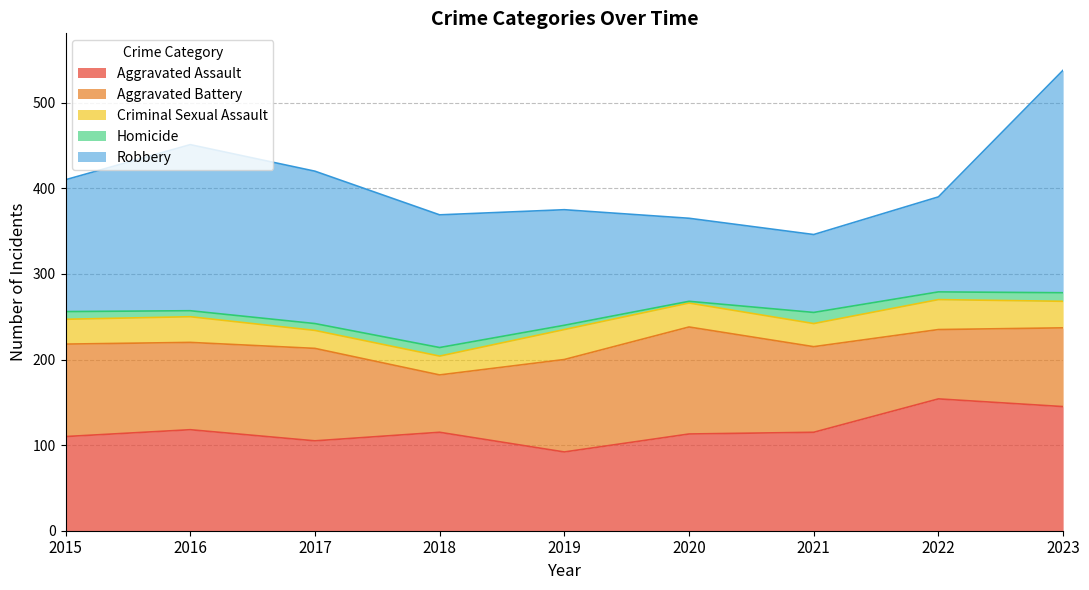

Does the chart display data point markers on the line(s)?

No